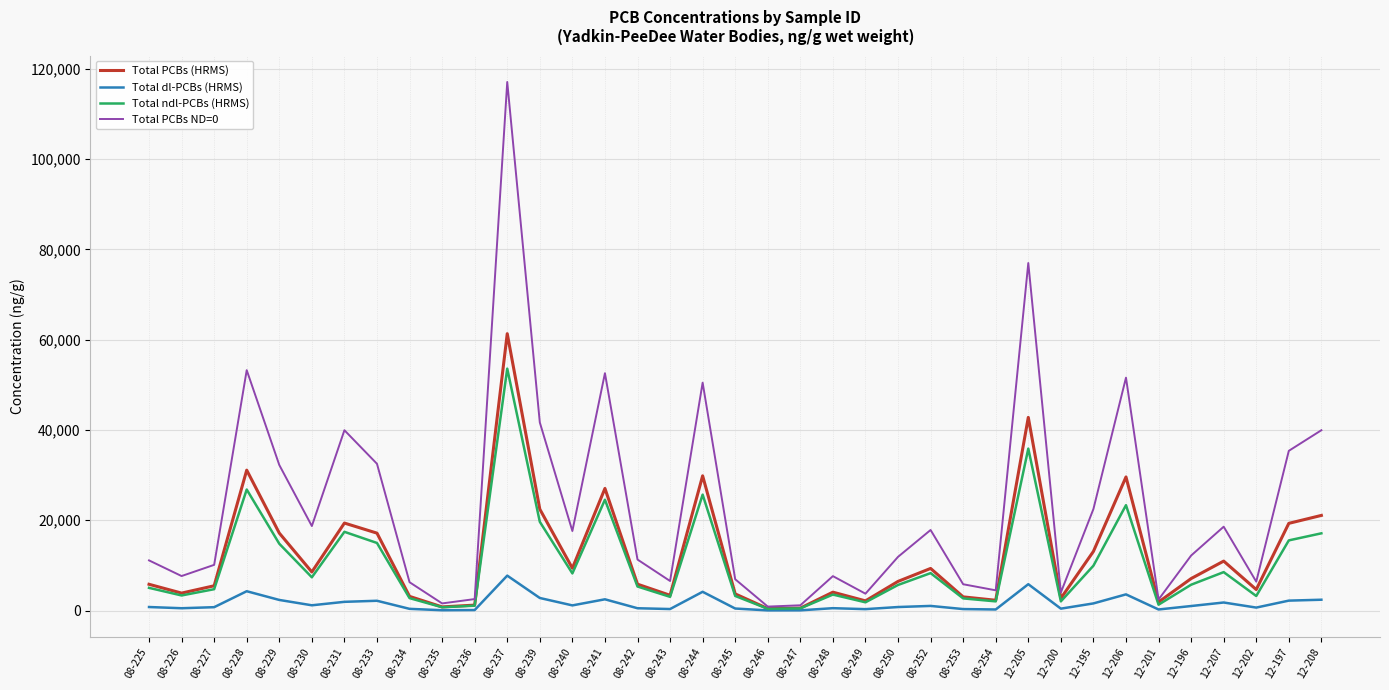

Rank the series by their maximum value, from lowest to highest.

Total dl-PCBs (HRMS), Total ndl-PCBs (HRMS), Total PCBs (HRMS), Total PCBs ND=0